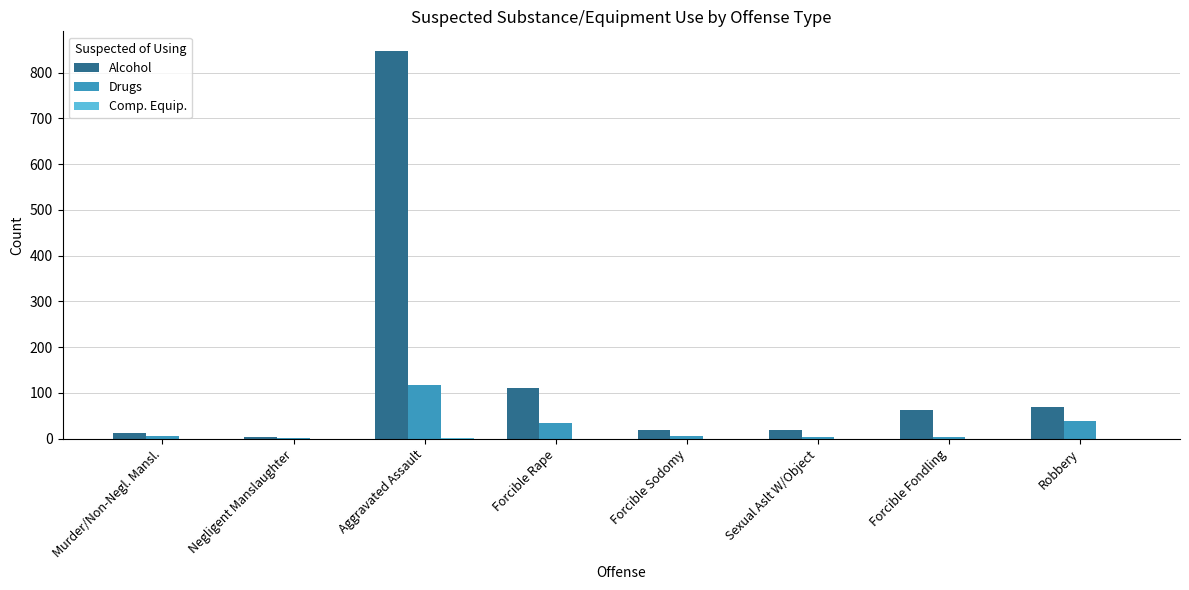

Which series has the largest total across all categories?

Alcohol